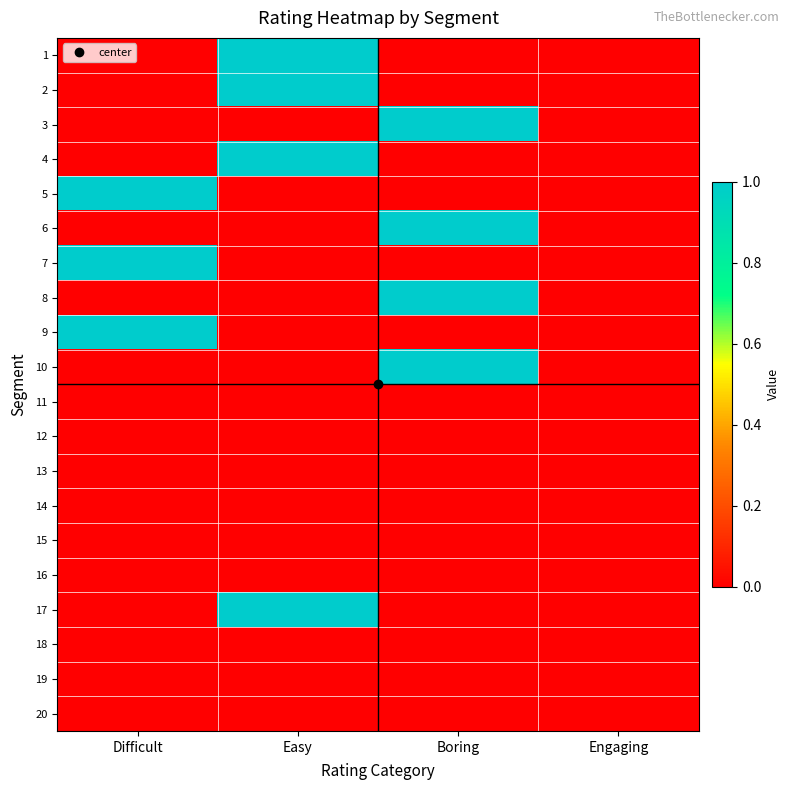

Reading left to right, list all the values displayed in this chart.

1: Difficult=0	Easy=1	Boring=0	Engaging=0
2: Difficult=0	Easy=1	Boring=0	Engaging=0
3: Difficult=0	Easy=0	Boring=1	Engaging=0
4: Difficult=0	Easy=1	Boring=0	Engaging=0
5: Difficult=1	Easy=0	Boring=0	Engaging=0
6: Difficult=0	Easy=0	Boring=1	Engaging=0
7: Difficult=1	Easy=0	Boring=0	Engaging=0
8: Difficult=0	Easy=0	Boring=1	Engaging=0
9: Difficult=1	Easy=0	Boring=0	Engaging=0
10: Difficult=0	Easy=0	Boring=1	Engaging=0
11: Difficult=0	Easy=0	Boring=0	Engaging=0
12: Difficult=0	Easy=0	Boring=0	Engaging=0
13: Difficult=0	Easy=0	Boring=0	Engaging=0
14: Difficult=0	Easy=0	Boring=0	Engaging=0
15: Difficult=0	Easy=0	Boring=0	Engaging=0
16: Difficult=0	Easy=0	Boring=0	Engaging=0
17: Difficult=0	Easy=1	Boring=0	Engaging=0
18: Difficult=0	Easy=0	Boring=0	Engaging=0
19: Difficult=0	Easy=0	Boring=0	Engaging=0
20: Difficult=0	Easy=0	Boring=0	Engaging=0